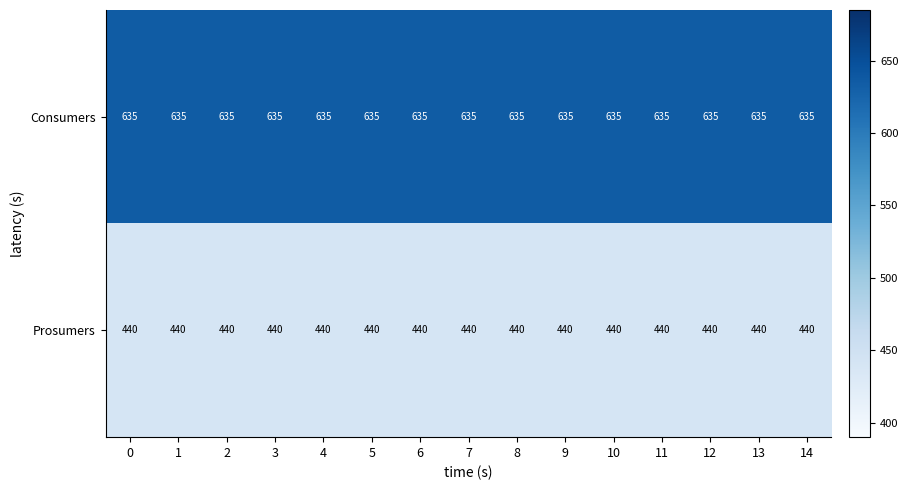

What is the spread (max minus min) of values at 2?

195